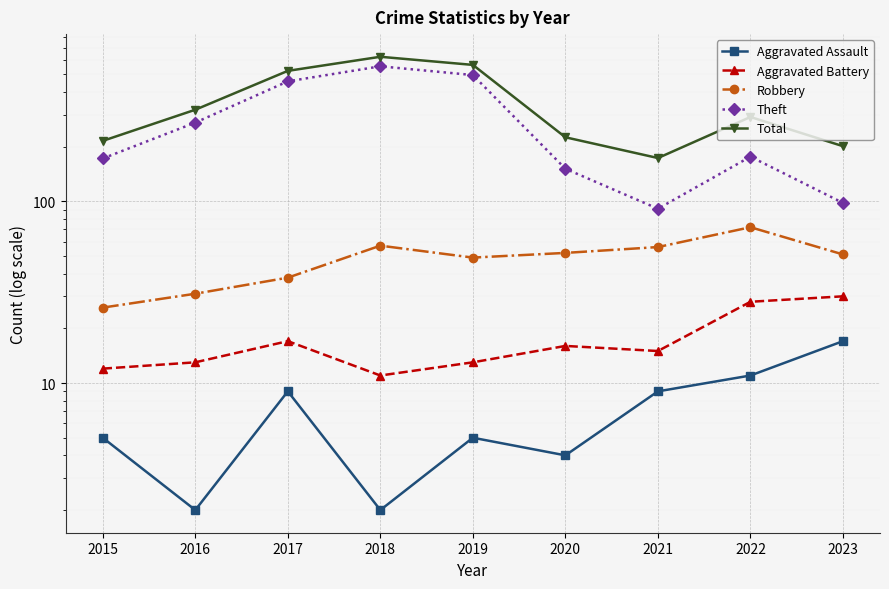

Rank the categories by Aggravated Assault value from highest to lowest.

2023, 2022, 2017, 2021, 2015, 2019, 2020, 2016, 2018